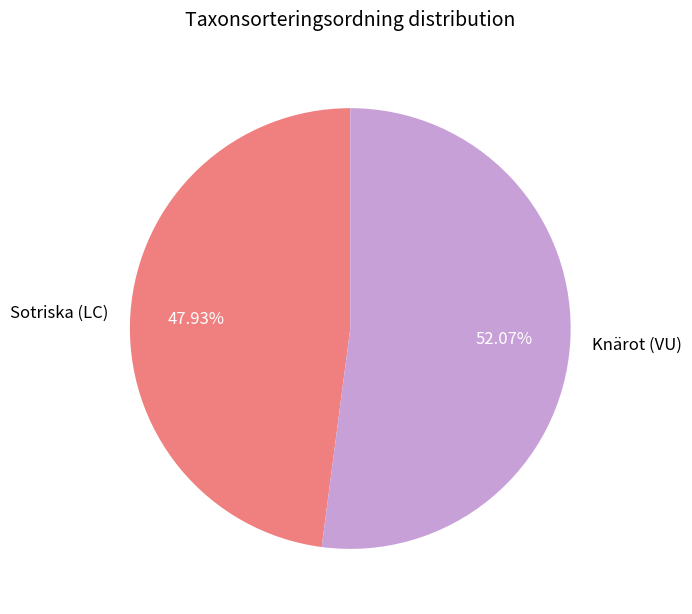

What is the smallest slice in the pie chart?

Sotriska (LC)